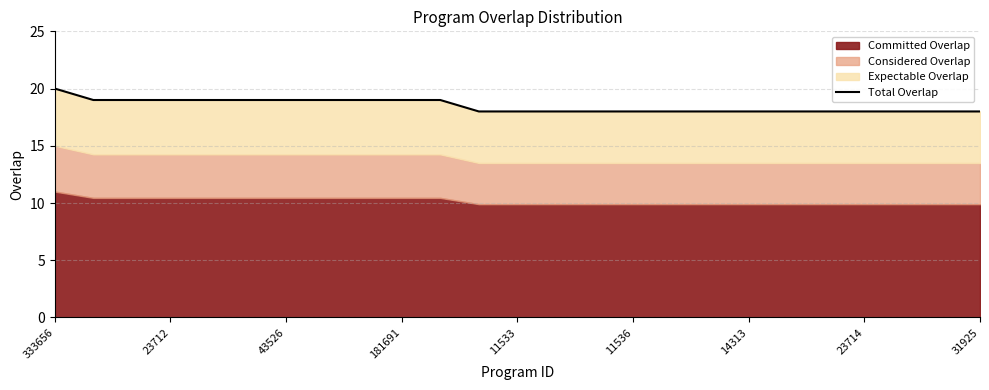

True or false: the data has more than 0 interior local peaks.

False